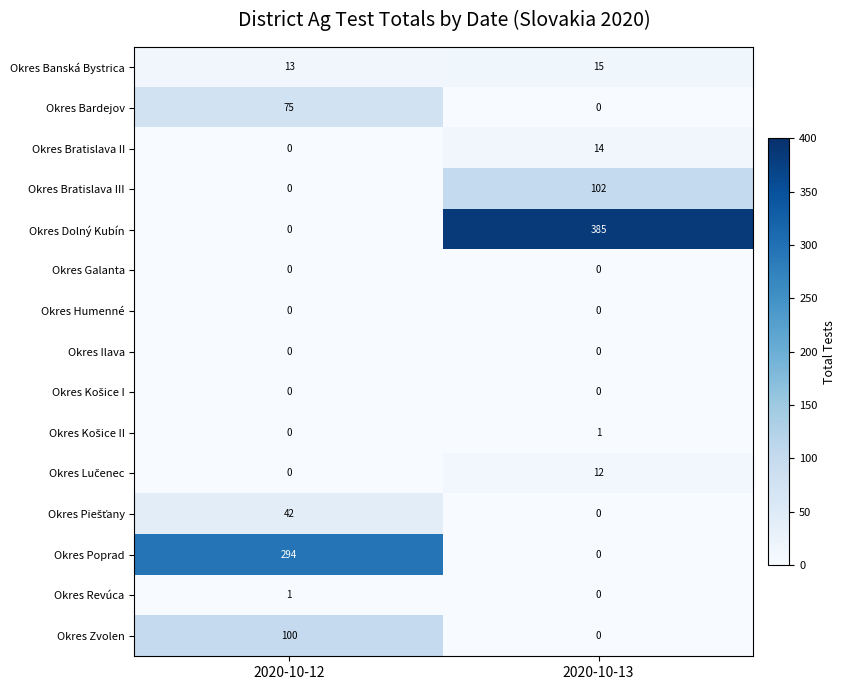

True or false: Okres Banská Bystrica has a value of 15 at 2020-10-13.

True